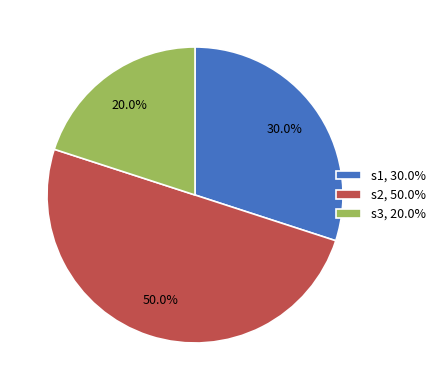

Which slice is the smallest?

s3